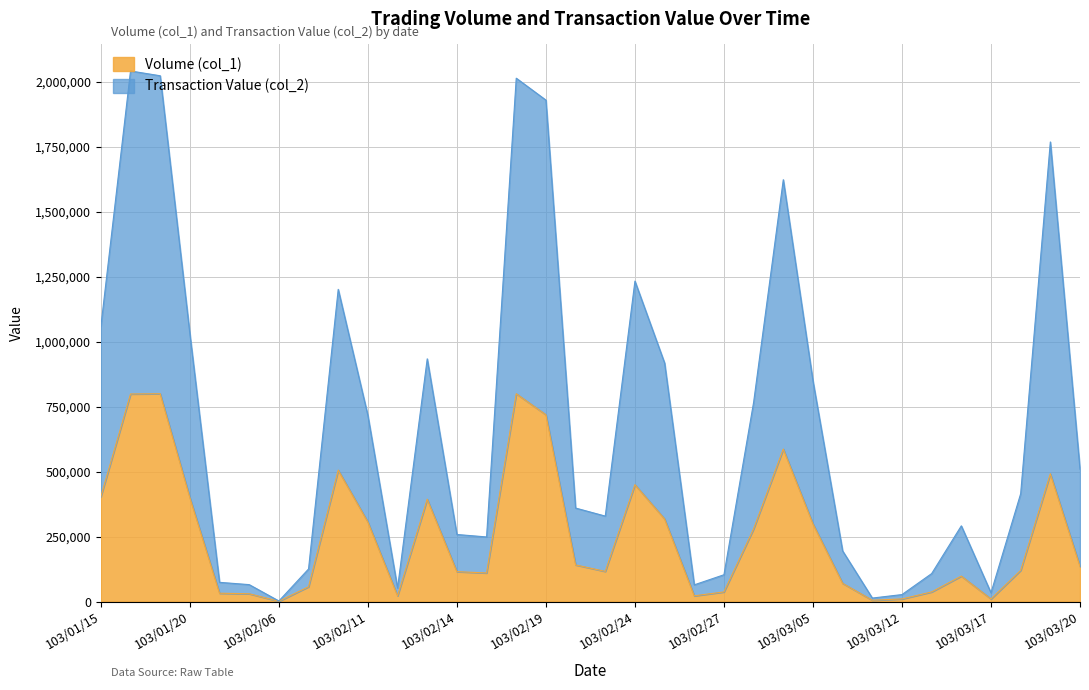

Reading left to right, what are all the values shown in this chart?

Volume (col_1): 103/01/15=404000	103/01/16=799000	103/01/17=800000	103/01/20=400000	103/01/22=32000	103/01/24=30000	103/02/06=1000	103/02/07=57000	103/02/10=506000	103/02/11=306000	103/02/12=22000	103/02/13=394000	103/02/14=115000	103/02/17=110000	103/02/18=800000	103/02/19=719000	103/02/20=141000	103/02/21=116000	103/02/24=450000	103/02/25=318000	103/02/26=22000	103/02/27=37000	103/03/03=280000	103/03/04=587000	103/03/05=299000	103/03/07=70000	103/03/11=5000	103/03/12=10000	103/03/13=37000	103/03/14=98000	103/03/17=10000	103/03/18=120000	103/03/19=492000	103/03/20=135000
Transaction Value (col_2): 103/01/15=1058410	103/01/16=2042420	103/01/17=2024000	103/01/20=1031000	103/01/22=73940	103/01/24=65100	103/02/06=2140	103/02/07=125360	103/02/10=1201800	103/02/11=716100	103/02/12=52160	103/02/13=934280	103/02/14=258100	103/02/17=248650	103/02/18=2014680	103/02/19=1930270	103/02/20=359860	103/02/21=328900	103/02/24=1233570	103/02/25=918180	103/02/26=64280	103/02/27=103110	103/03/03=767000	103/03/04=1623860	103/03/05=849260	103/03/07=194750	103/03/11=13400	103/03/12=26800	103/03/13=107600	103/03/14=291420	103/03/17=33700	103/03/18=415200	103/03/19=1769200	103/03/20=509340